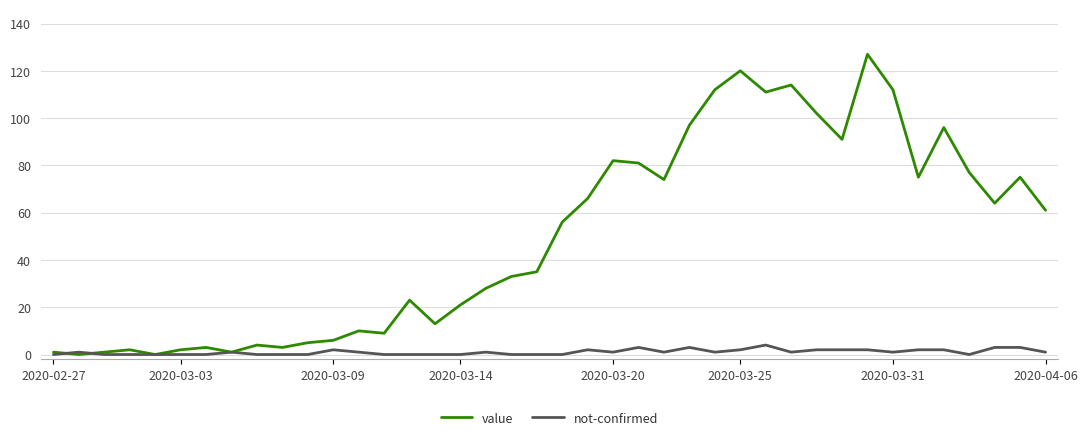

List the series in order of their peak value, highest first.

value, not-confirmed